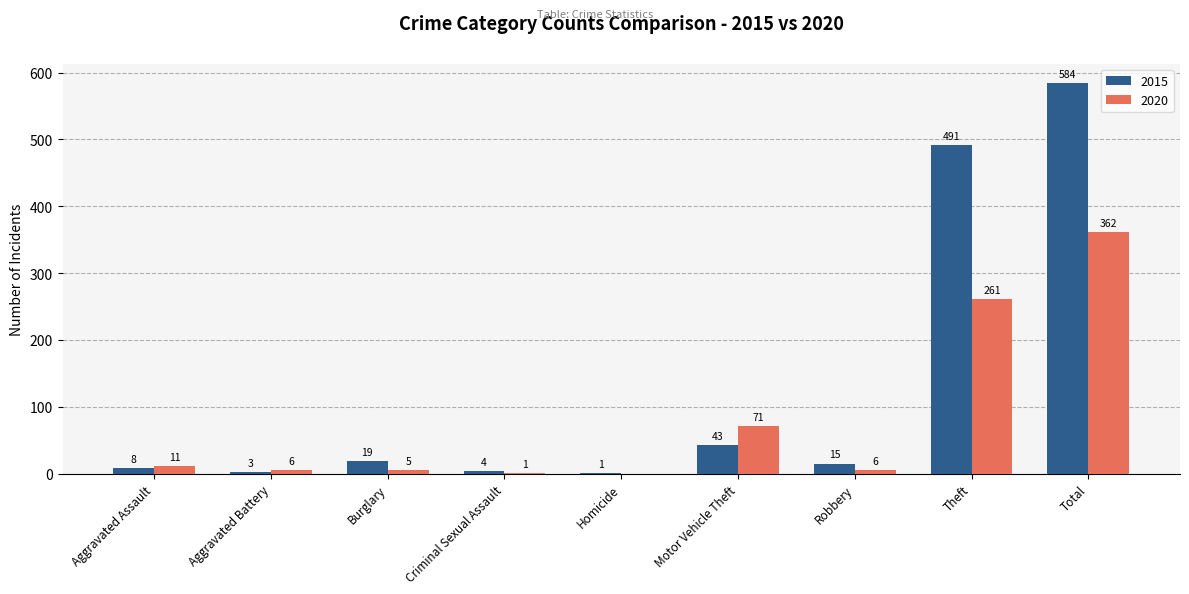

Which series changed the most between Homicide and Motor Vehicle Theft?

2020